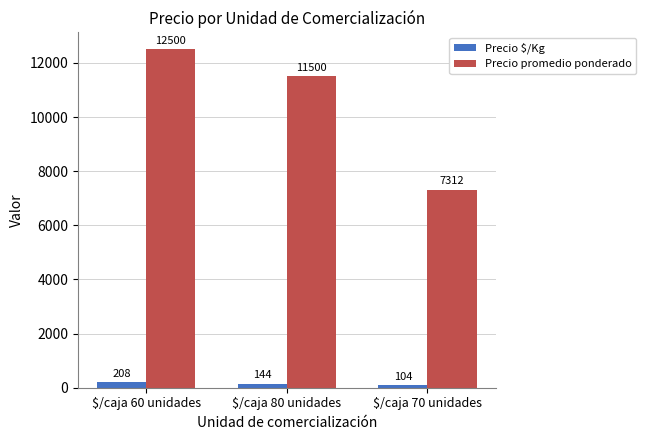

What is the average value of the Precio $/Kg series?

152